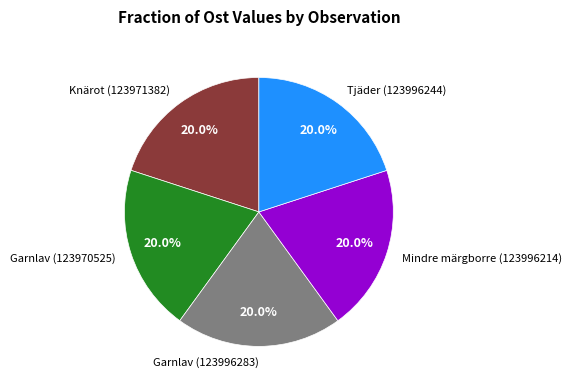

Does Tjäder (123996244) account for over 50% of the chart?

No